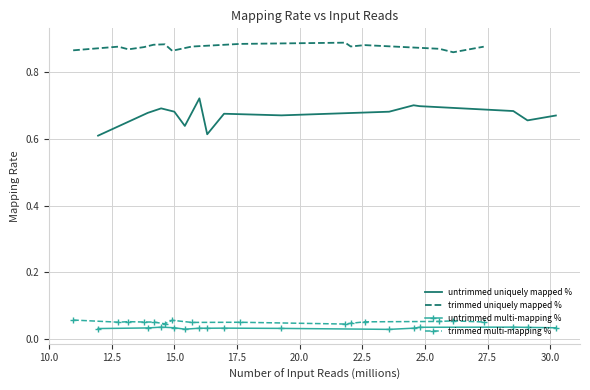

The untrimmed multi-mapping % series shows 0.0 at 30.0. True or false?

False